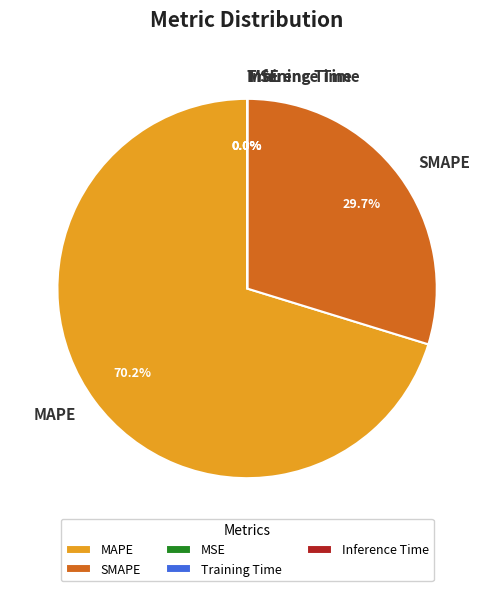

What is the total percentage of SMAPE and MAPE?

100.0%